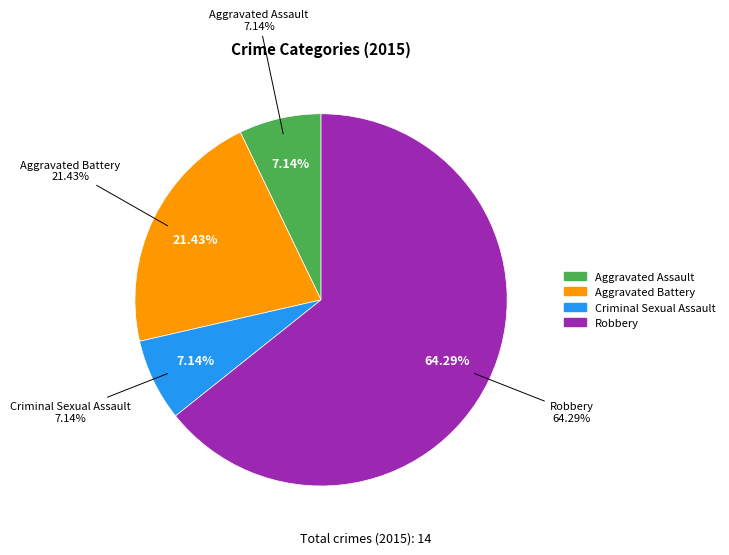

Count the number of slices in the pie.

4